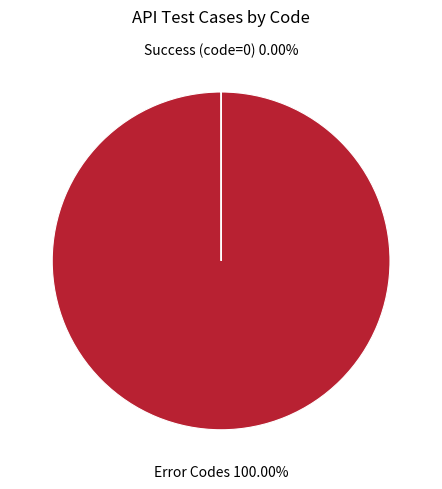

Which slice is the largest?

Error Codes